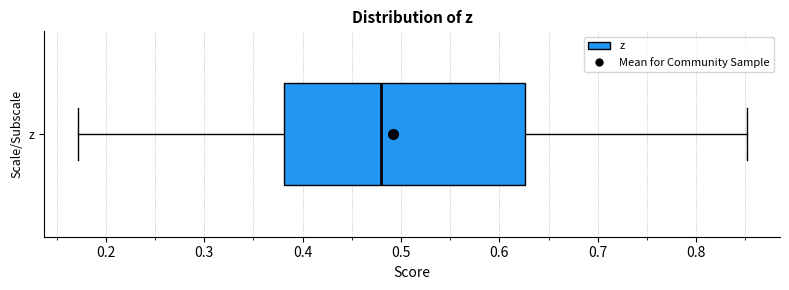

Read this box plot against the x-axis: the position of the median line, the range covered by the box, and the ends of both whiskers. The values are not printed on the chart, so give them approximately, as read against the axis.

median 0.48, box 0.38 to 0.63, whiskers 0.17 to 0.85